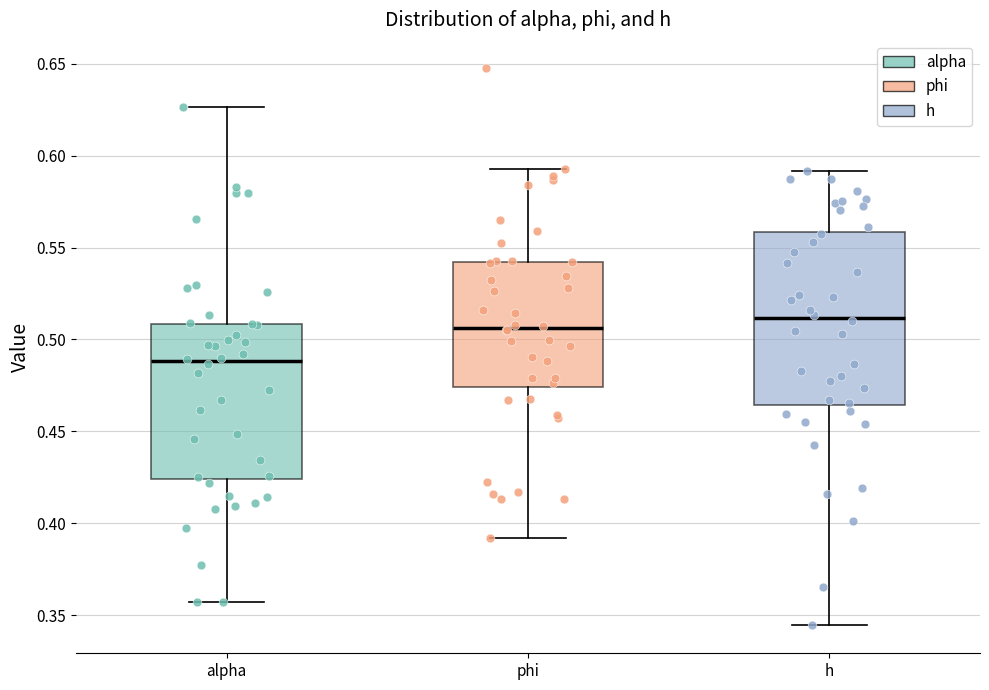

Which box is the tallest, from its lower edge to its upper edge?

h